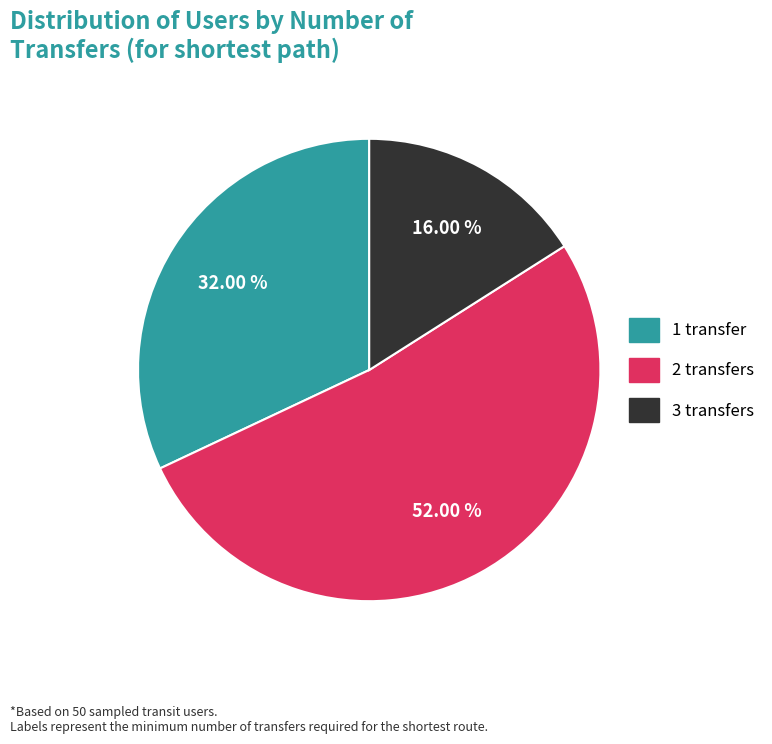

To the nearest percent, what percentage of the pie is 2 transfers?

52%